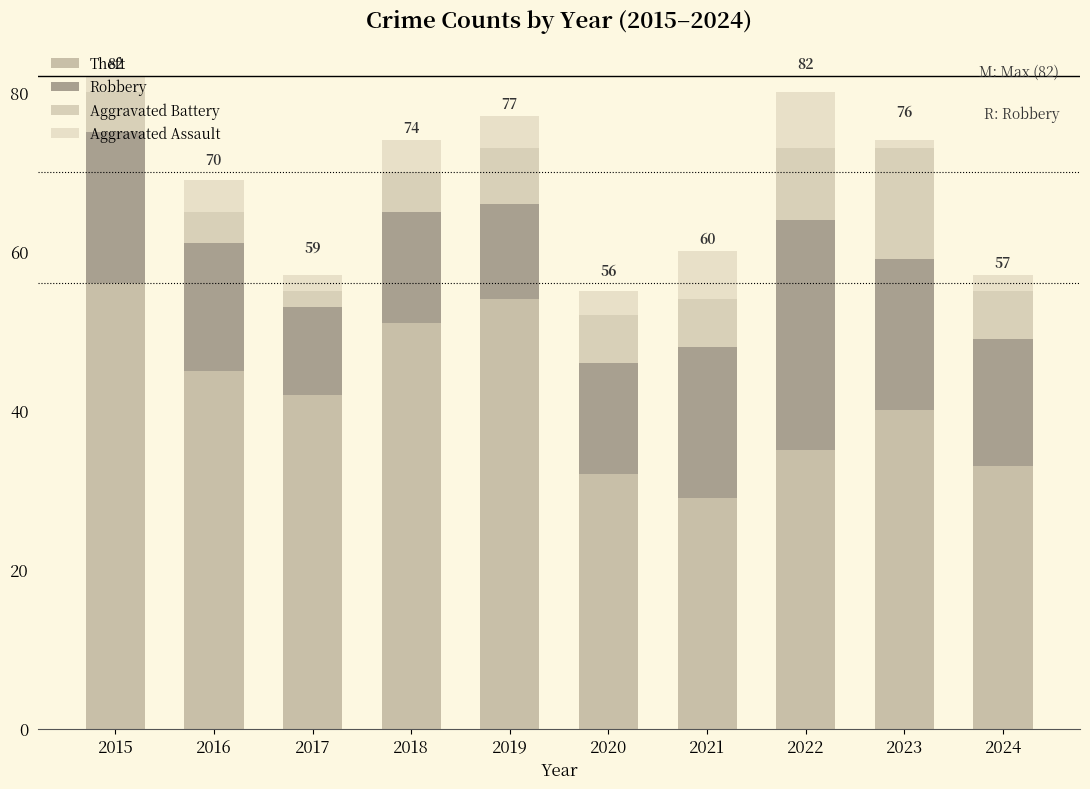

How many bars are there in total?

10